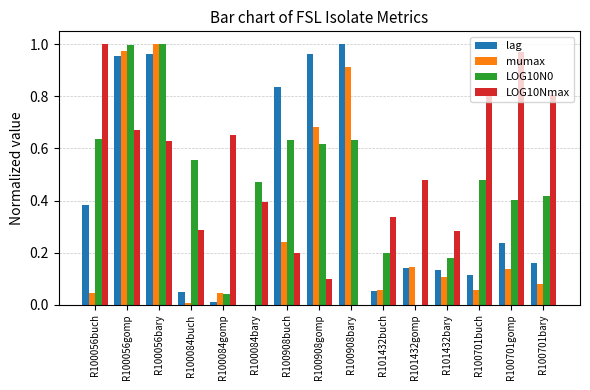

At which label does lag reach its peak?

R100908bary